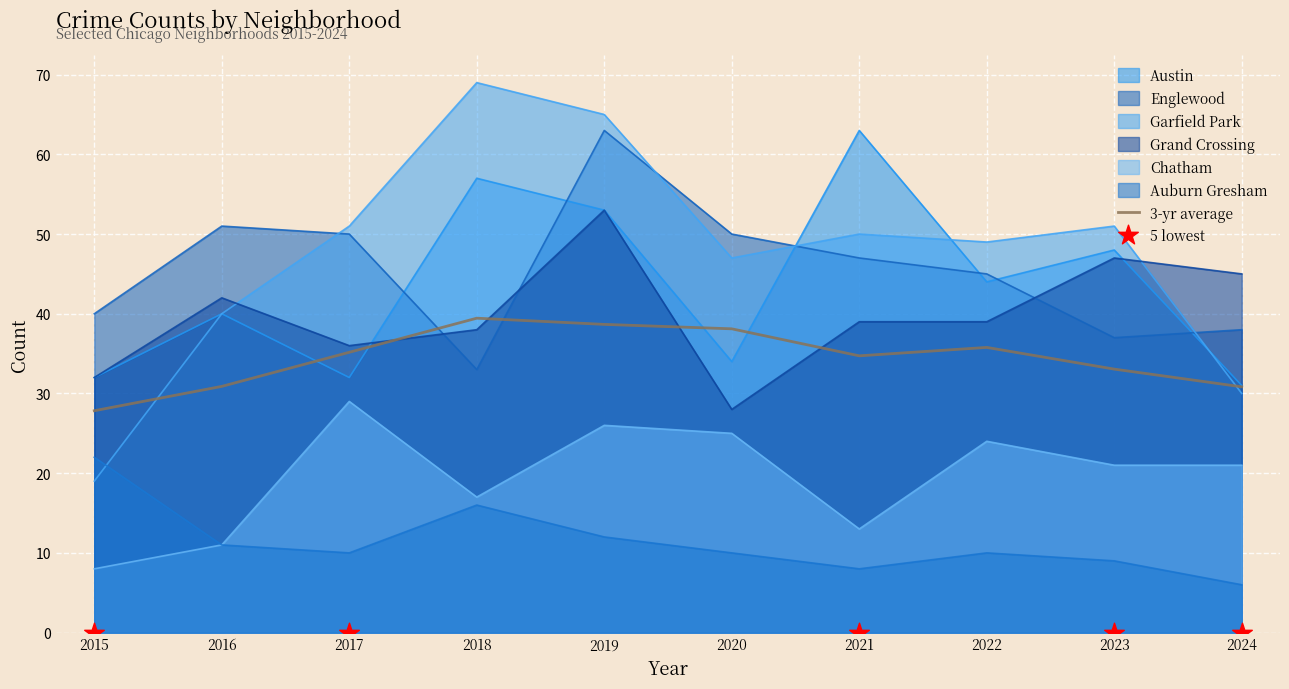

What is the change in value from 2019 to 2022?

-2.9